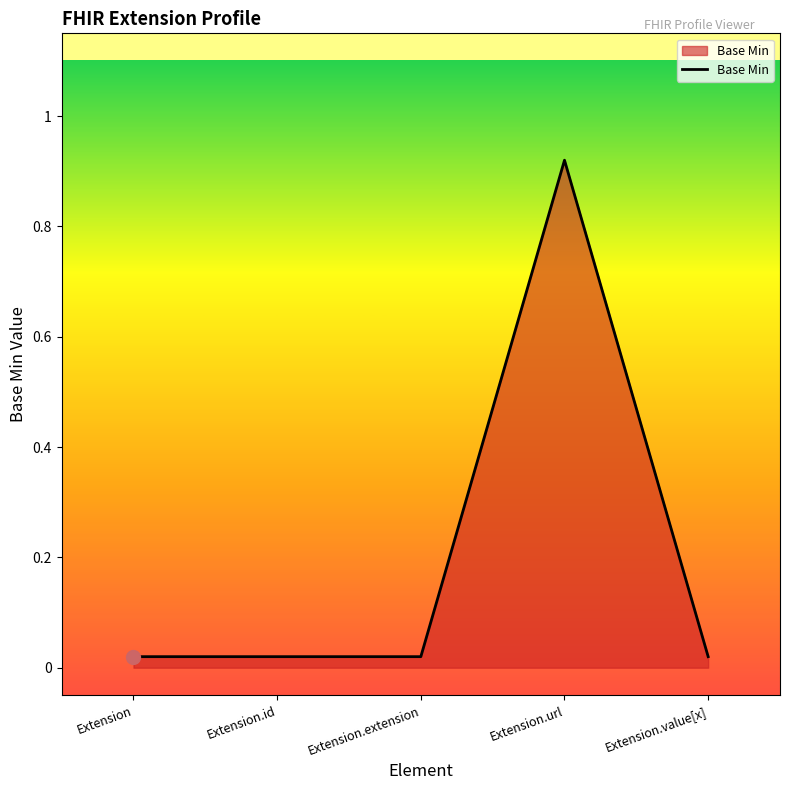

Which has a higher value, Extension.url or Extension?

Extension.url